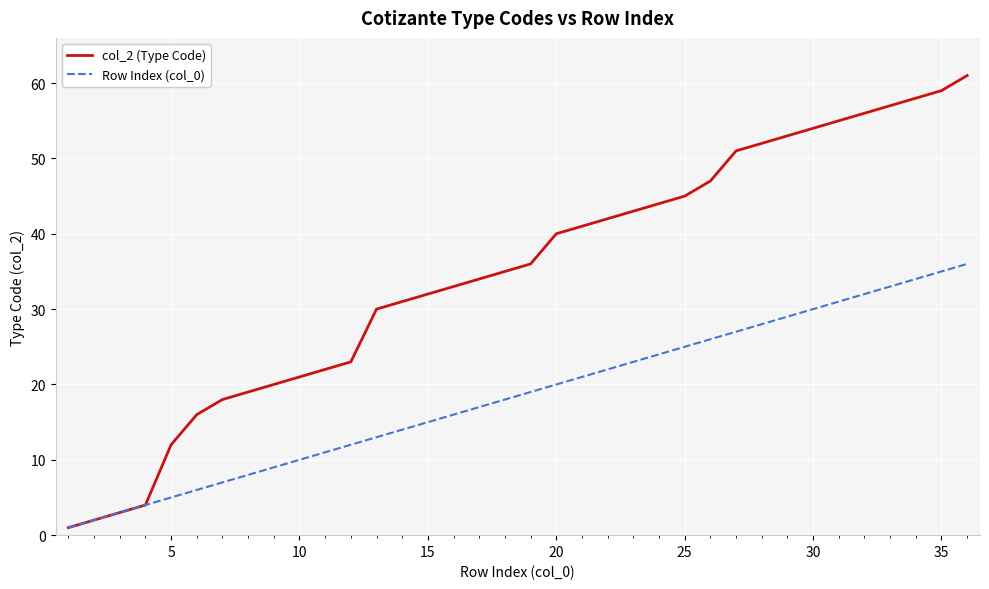

Rank the series by their maximum value, from highest to lowest.

col_2 (Type Code), Row Index (col_0)